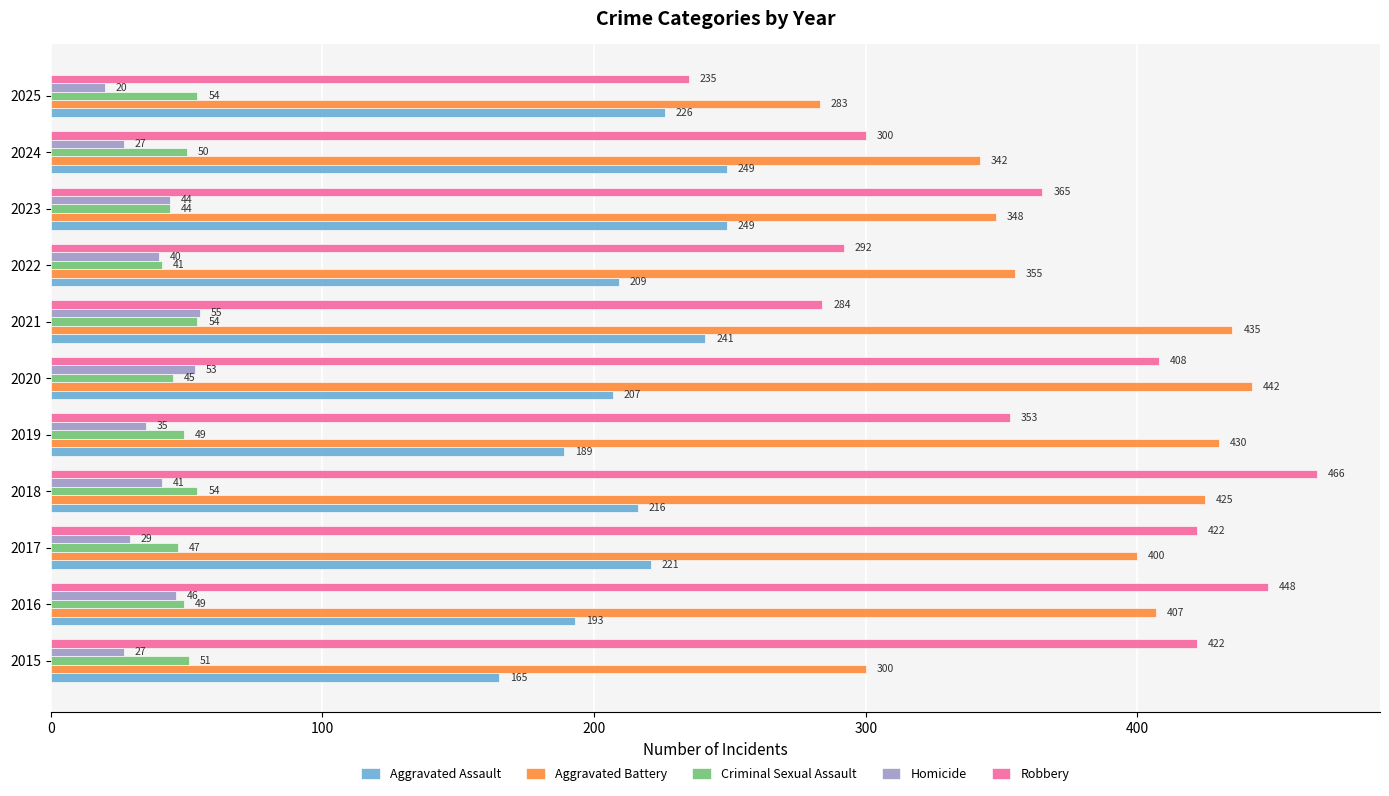

What is the difference between the highest and lowest values at 2024?

315